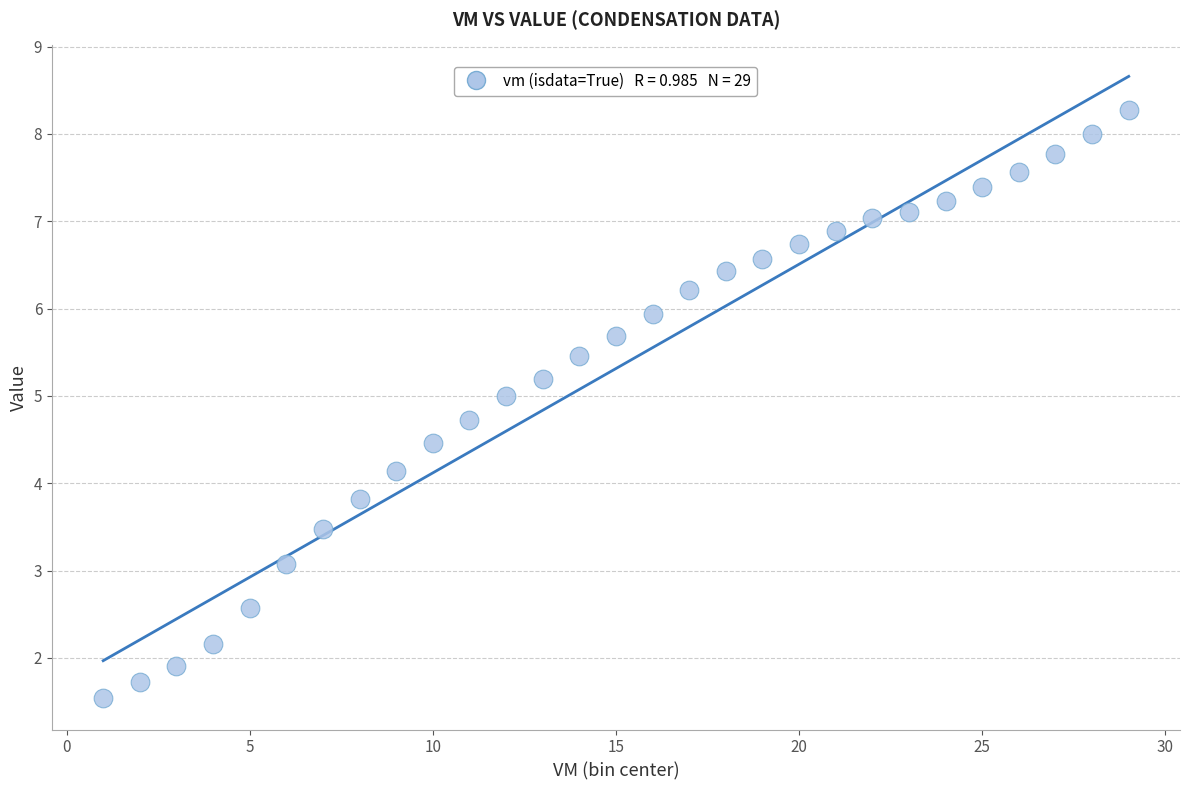

What is the range of X values (max minus min)?

28.0